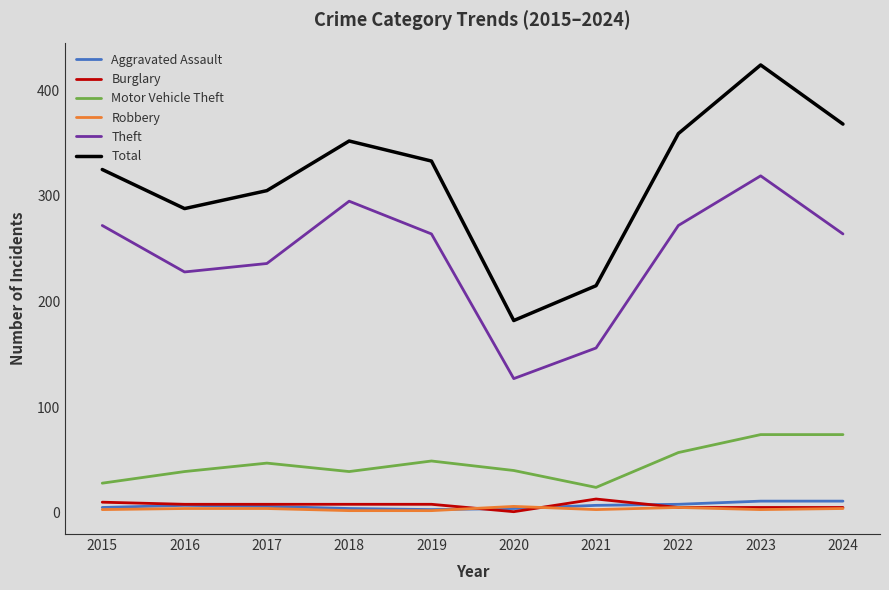

What is the average value of the Total series?

315